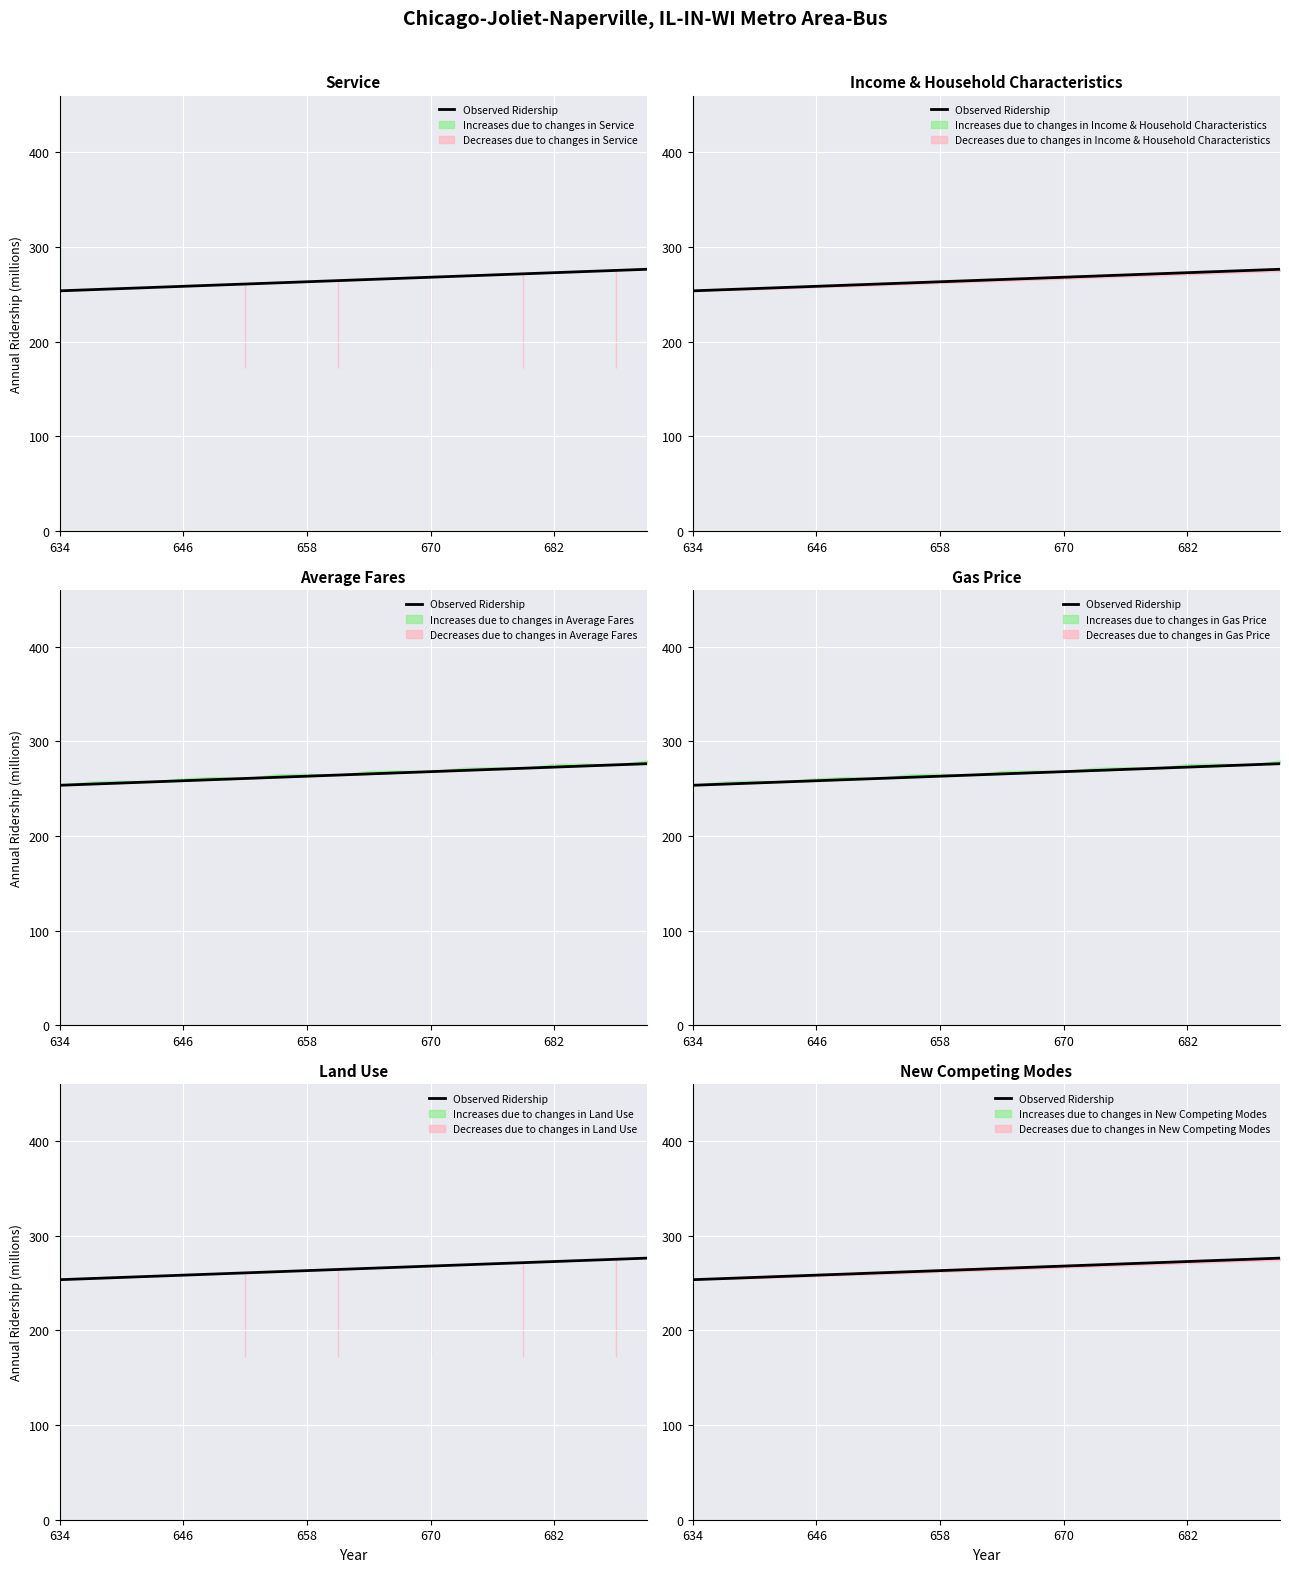

What is the smallest value displayed?

253.6